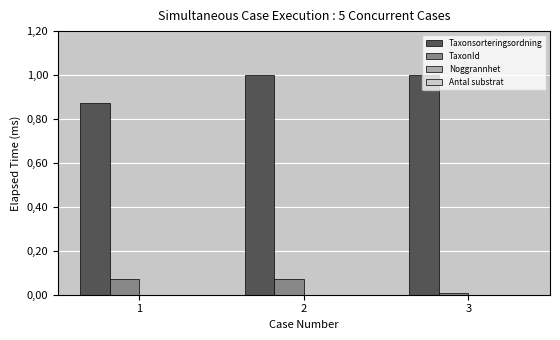

At which label does TaxonId reach its minimum?

3